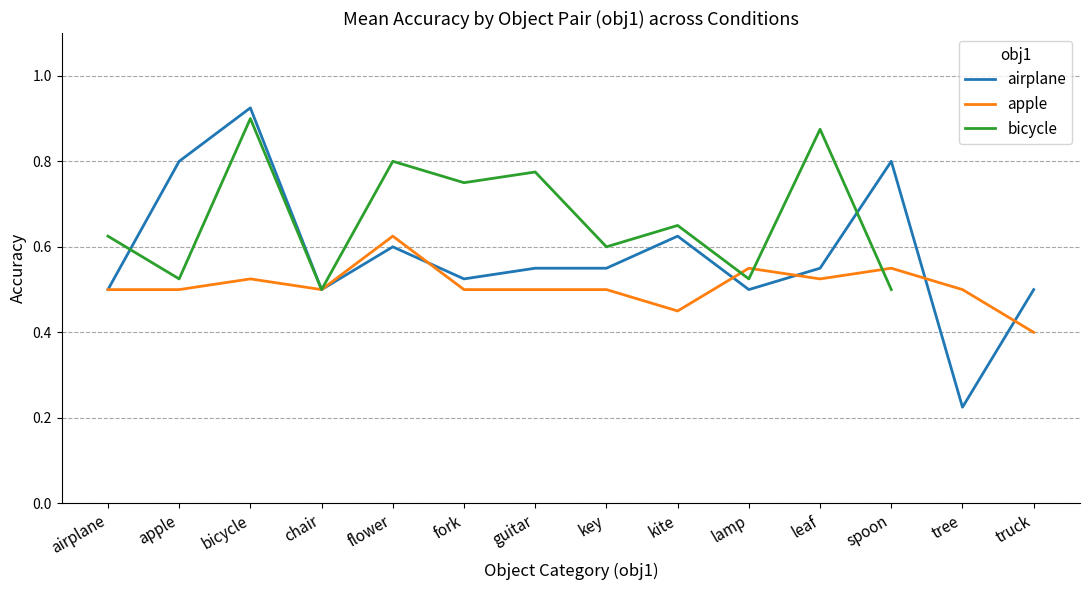

At which category does apple reach its first local peak?

bicycle